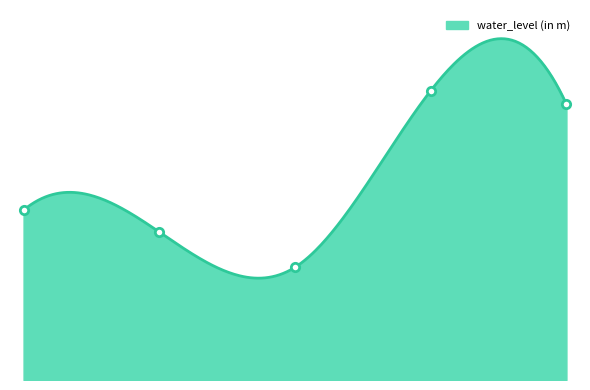

What is the difference between the values at Rambar and Chittauni?

0.6